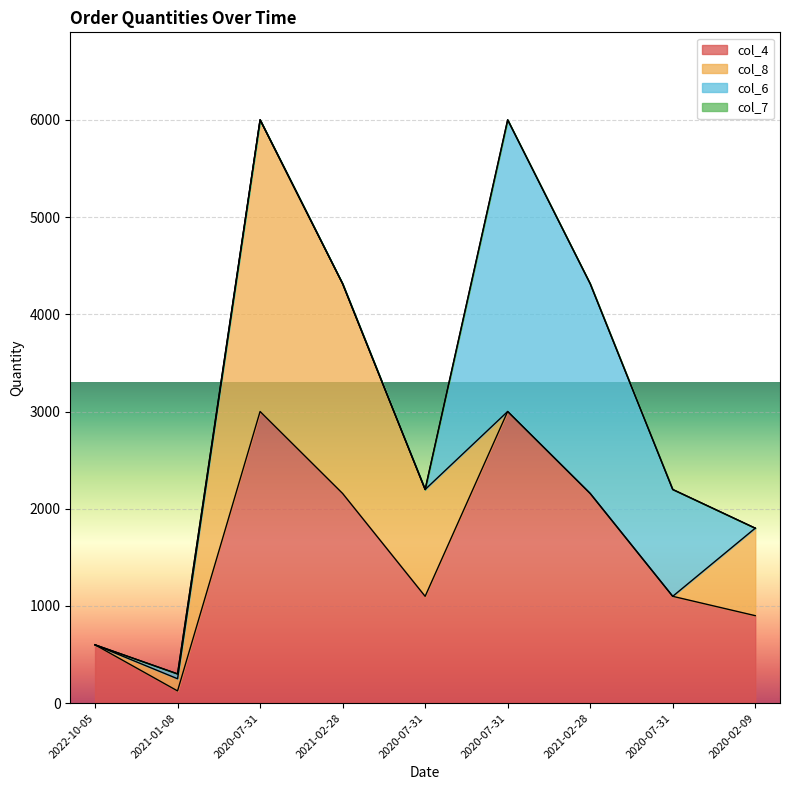

Which series has the largest total across all categories?

col_4